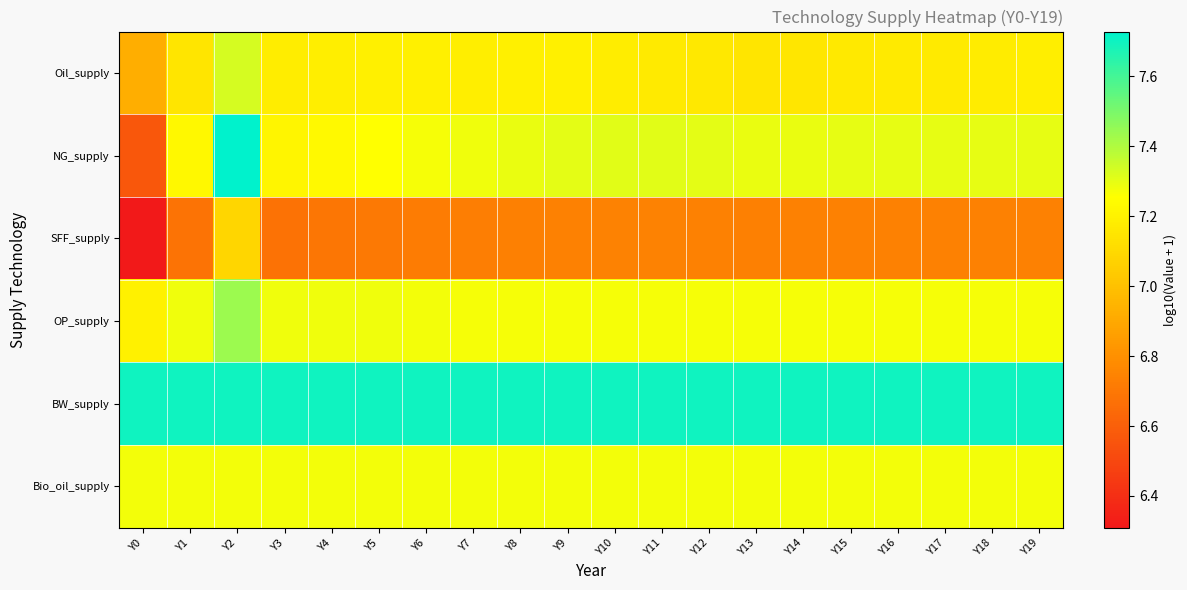

What is the smallest value displayed?

6.3